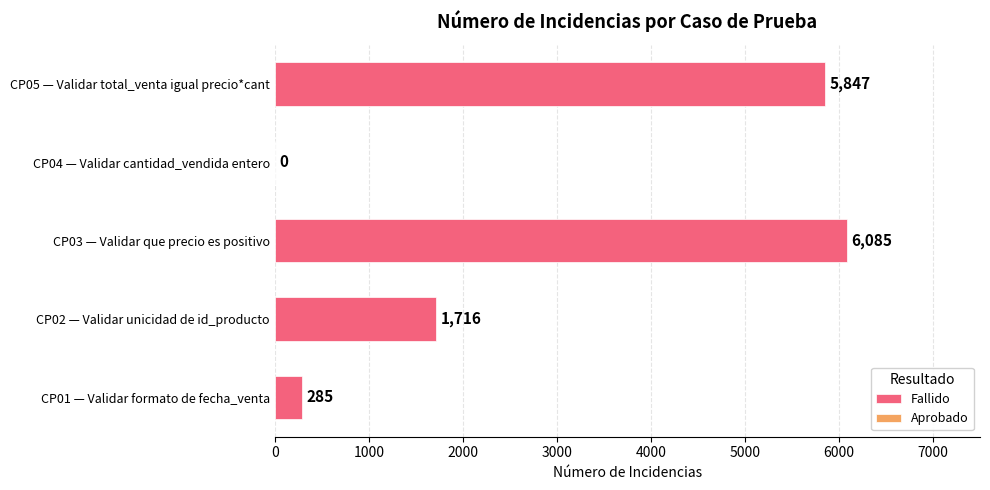

Reading bottom to top, list all the values displayed in this chart.

CP01 — Validar formato de fecha_venta=285	CP02 — Validar unicidad de id_producto=1716	CP03 — Validar que precio es positivo=6085	CP05 — Validar total_venta igual precio*cant=5847